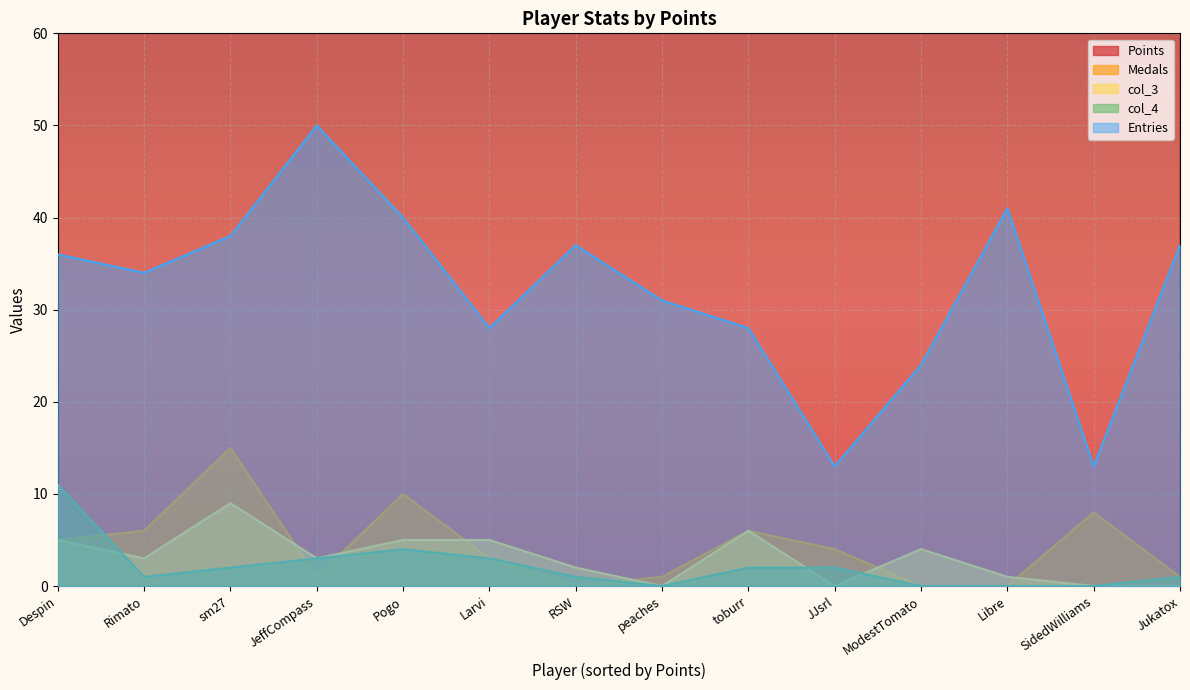

True or false: Points and Medals intersect in this chart.

False